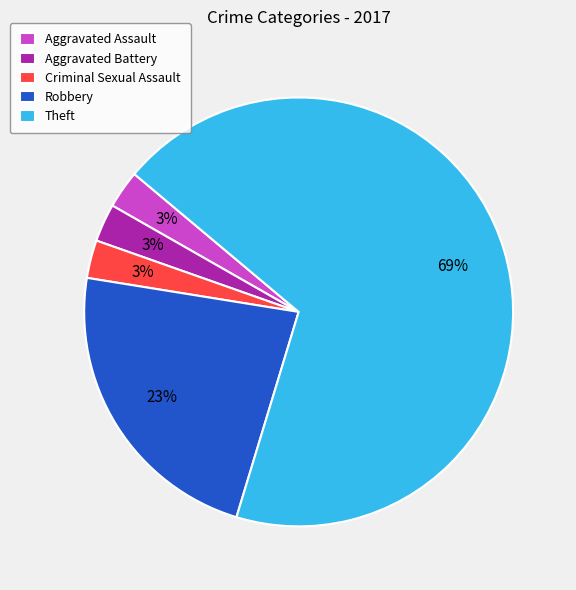

Which slice represents more than half of the pie?

Theft